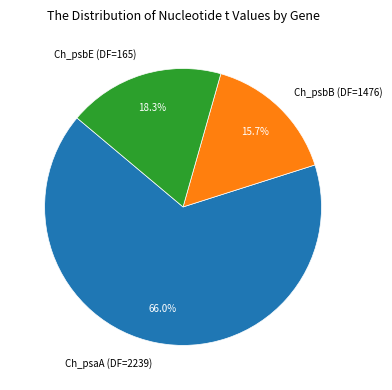

Which slice is the largest?

Ch_psaA (DF=2239)